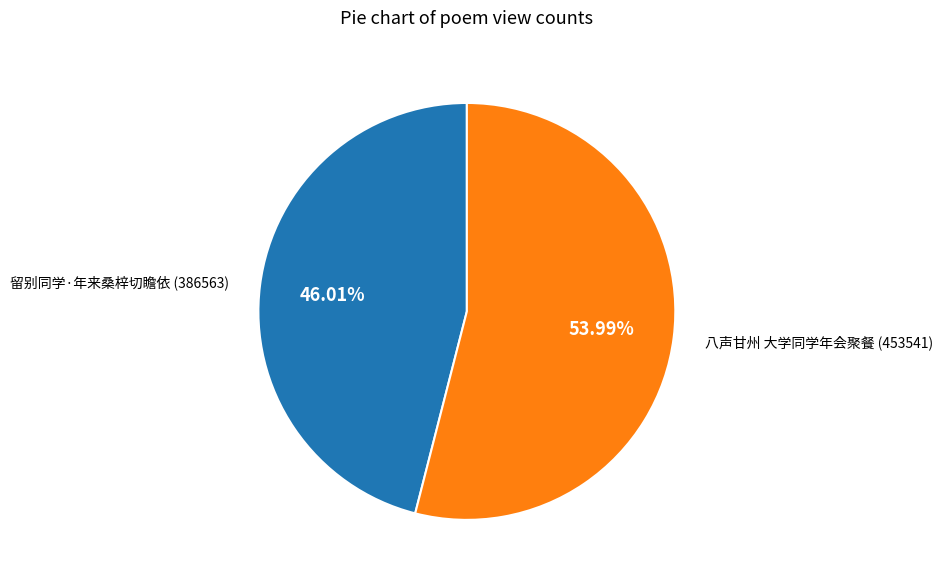

How many segments does this pie chart have?

2